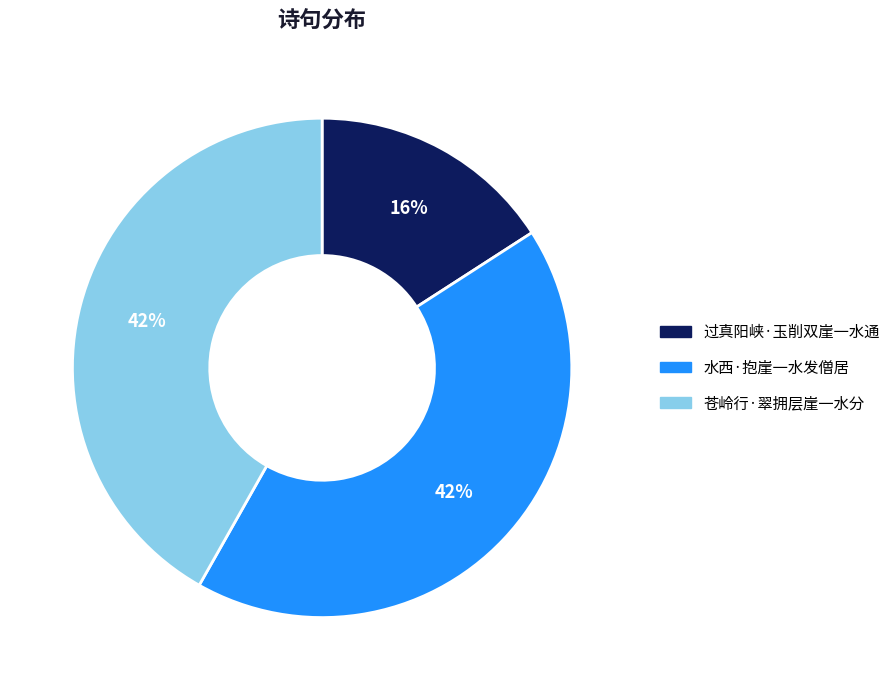

To the nearest percent, what is the average slice percentage?

33%